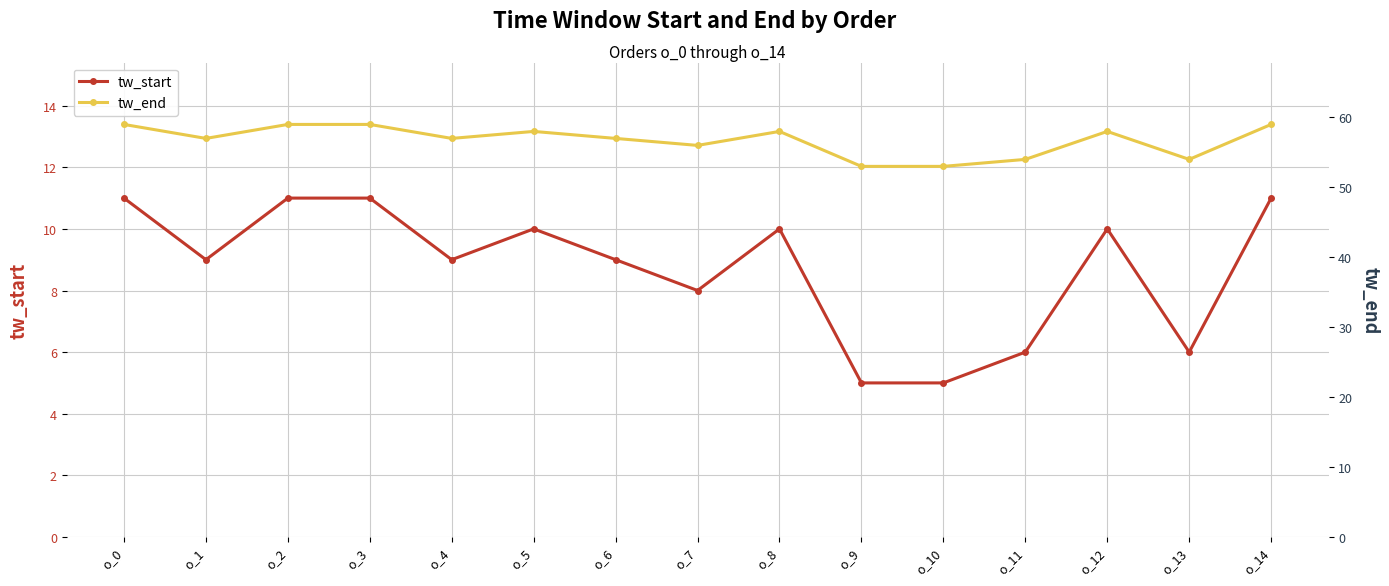

Which has a higher value, o_12 or o_4?

o_12